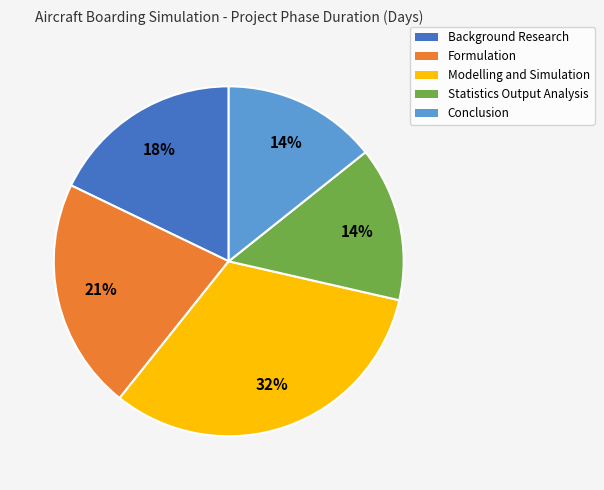

To the nearest percent, what is the combined percentage of Background Research and Conclusion?

32%